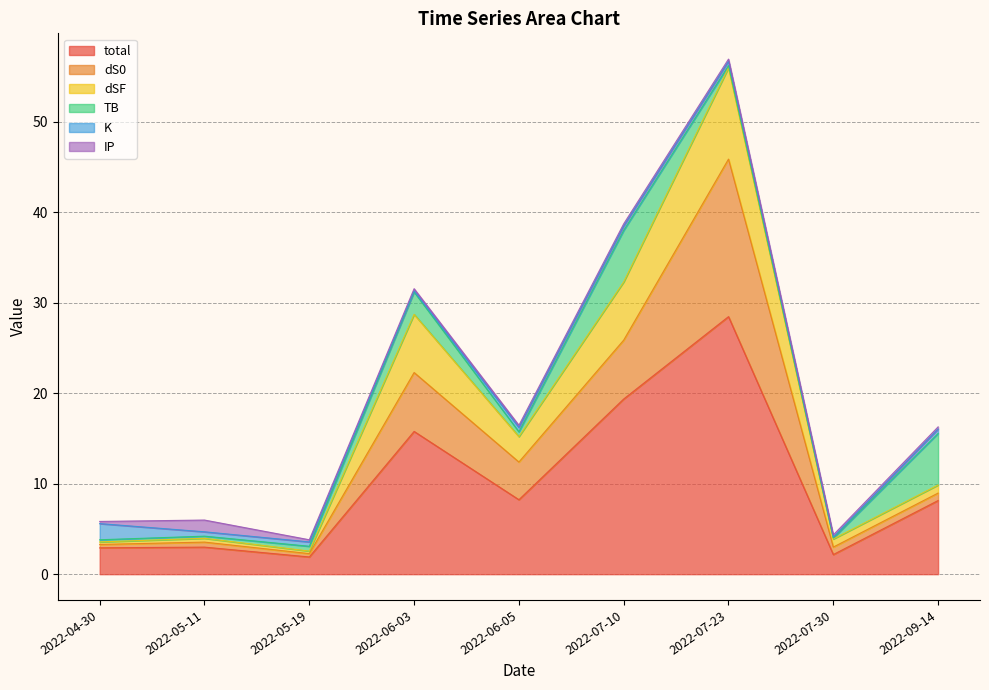

Reading left to right, extract all data points from this chart.

total: 2.9	3.0	1.9	15.8	8.2	19.3	28.4	2.2	8.1
dS0: 0.4	0.6	0.4	6.5	4.2	6.5	17.4	0.8	0.8
dSF: 0.3	0.4	0.3	6.4	2.8	6.4	10.1	0.9	0.9
TB: 0.2	0.2	0.5	2.5	0.5	5.7	0.2	0.1	5.7
K: 1.8	0.5	0.5	0.1	0.5	0.5	0.5	0.1	0.5
IP: 0.2	1.3	0.2	0.2	0.2	0.2	0.2	0.2	0.2